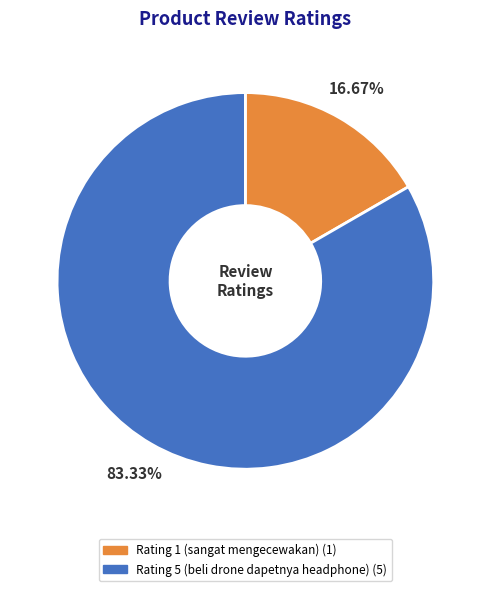

Combined, do Rating 1 (sangat mengecewakan) and Rating 5 (beli drone dapetnya headphone) account for over 50%?

Yes